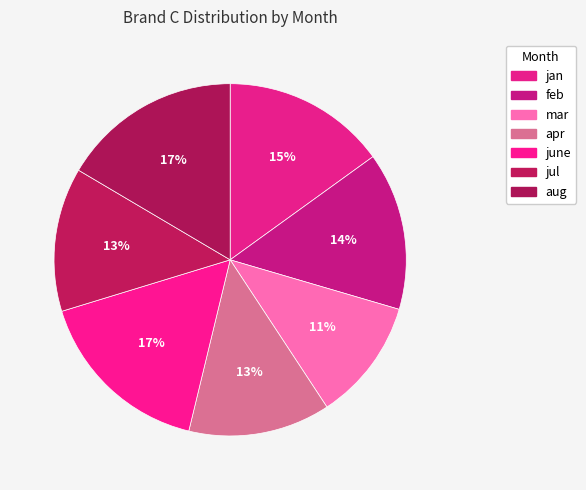

Combined, do mar and apr account for over 50%?

No